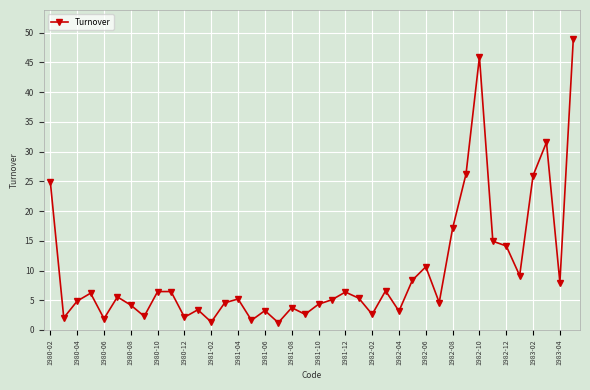

What is the maximum value shown in the chart?

48.9